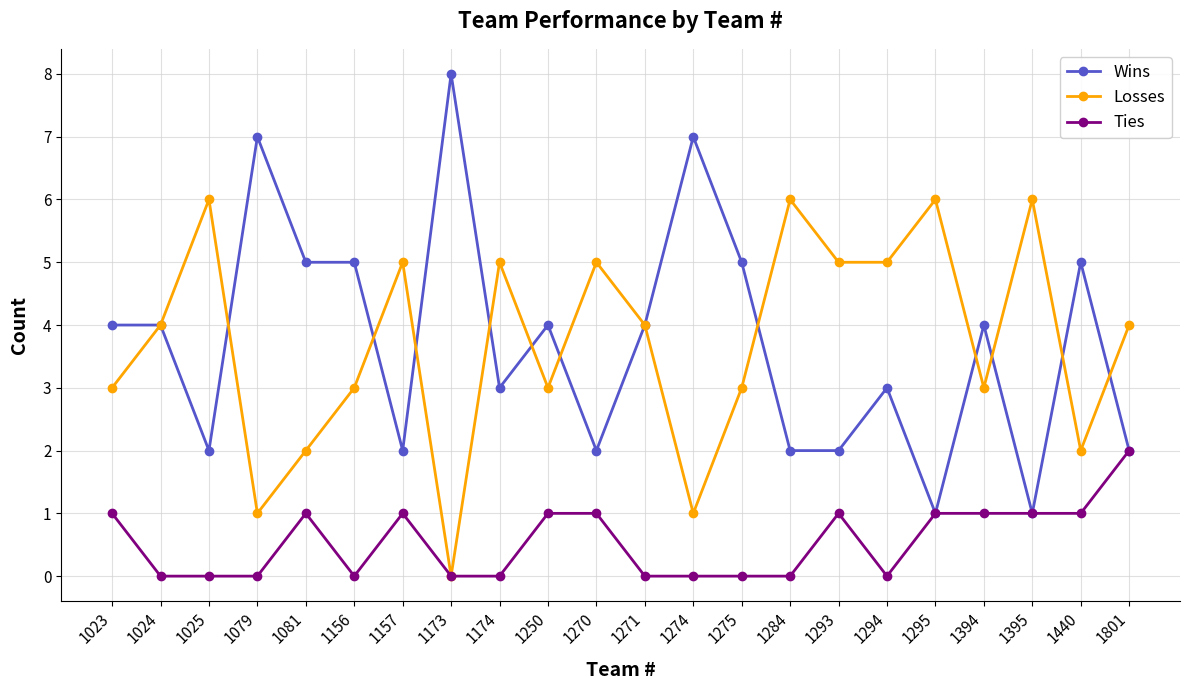

What is the lowest value of the Wins series?

1